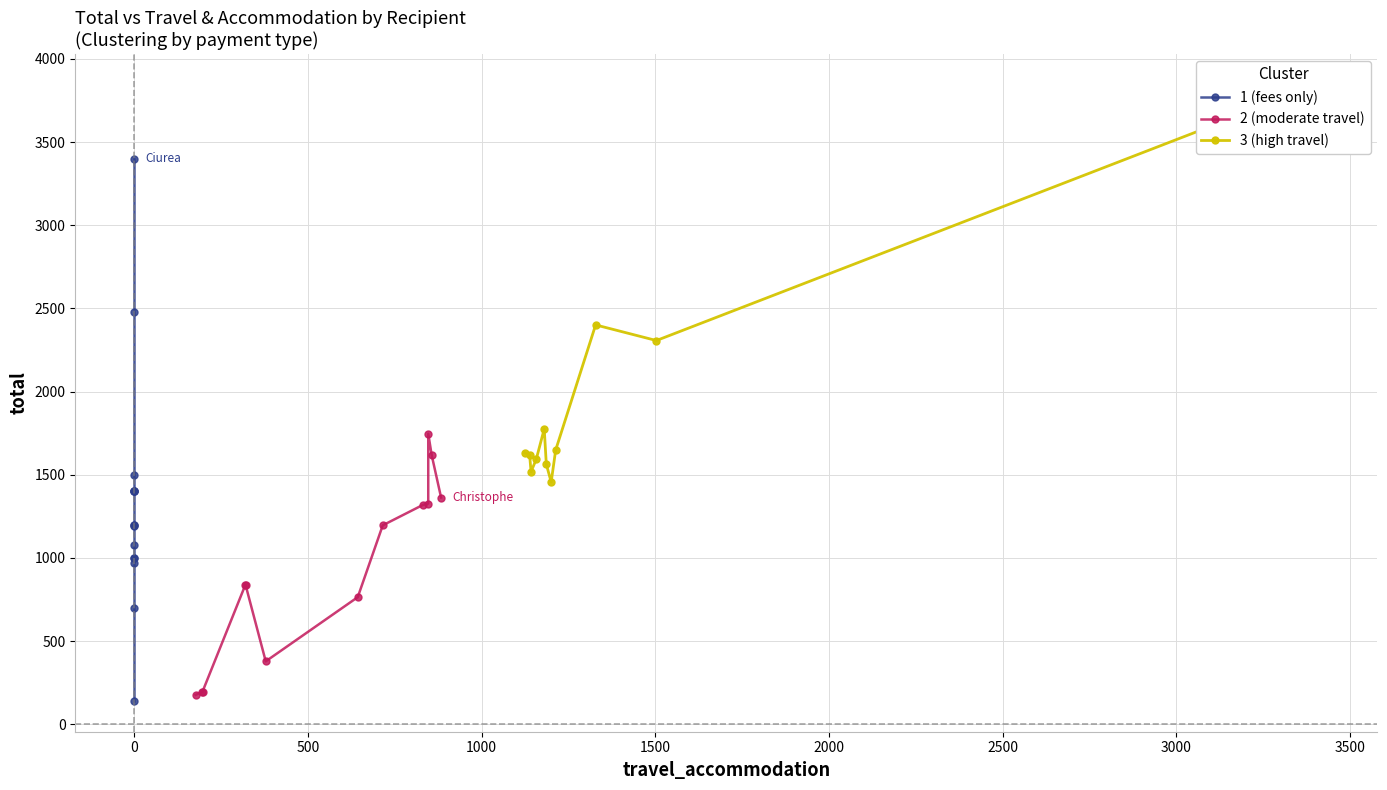

What is the sum of all travel_accommodation values?

22784